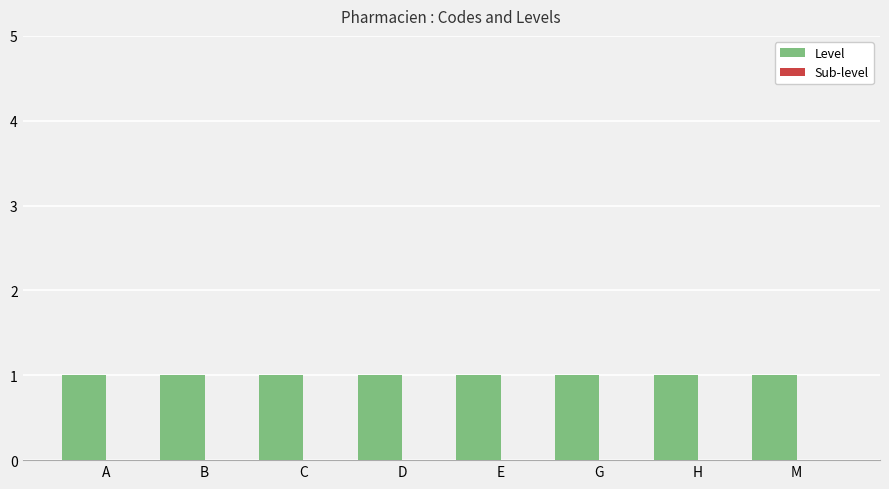

How many bars are there in total?

16